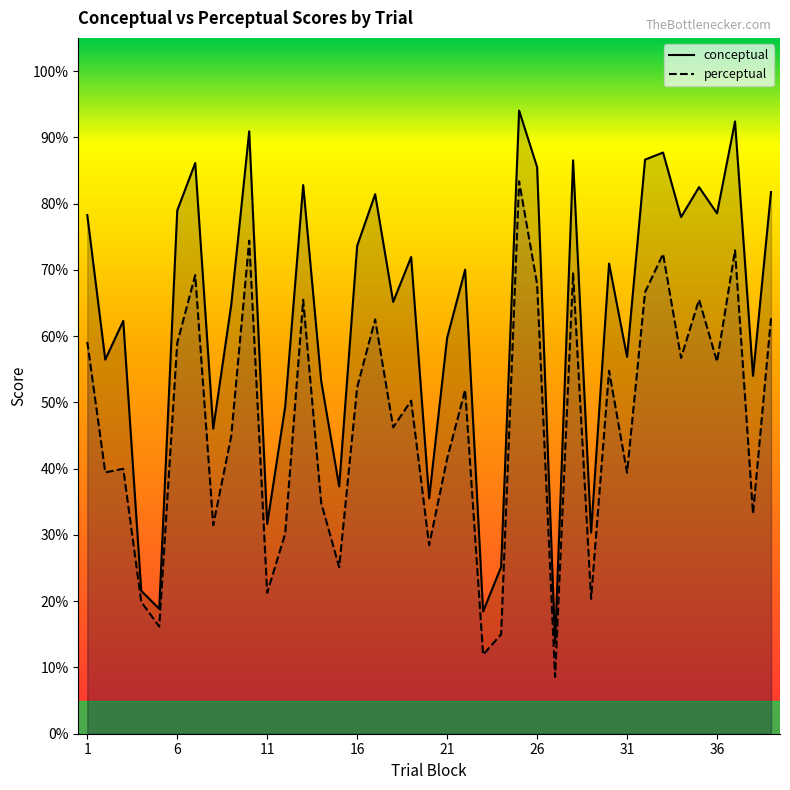

In conceptual, how many points are higher than both neighbors (excluding endpoints)?

13